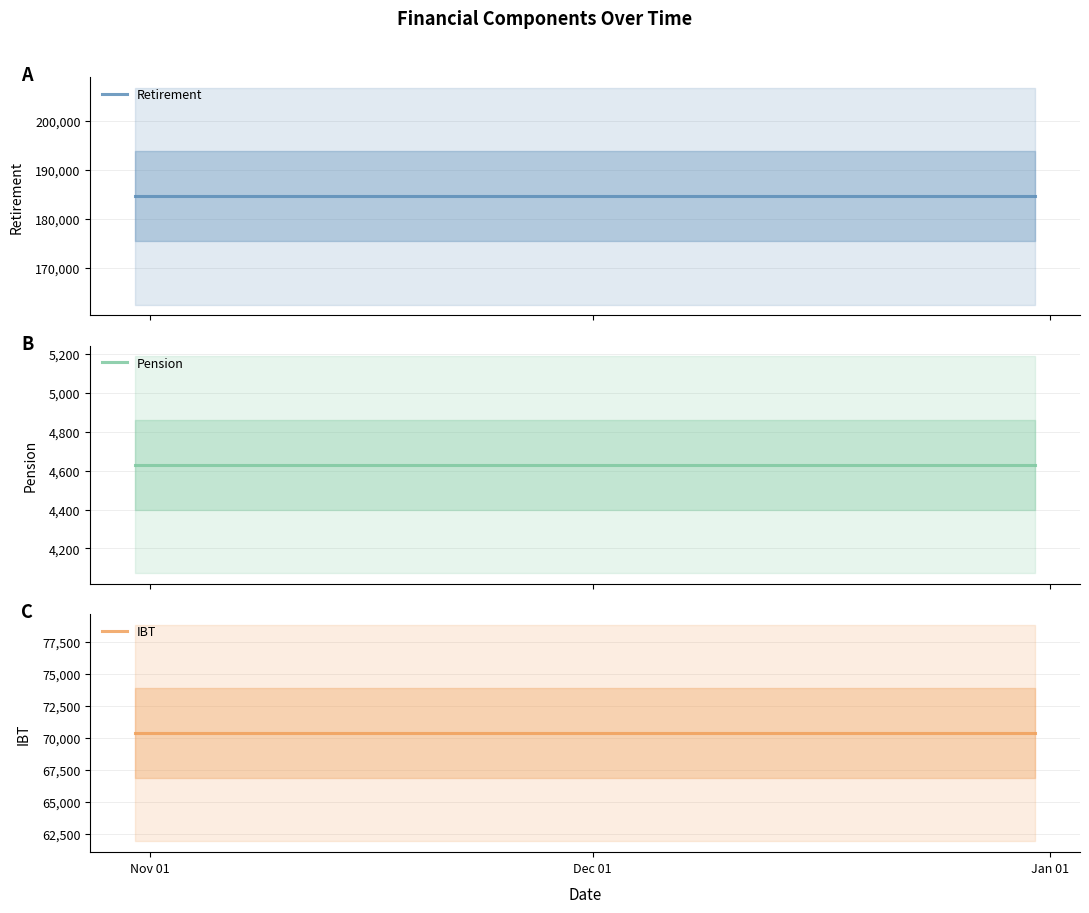

Reading left to right, what are all the values shown in this chart?

Retirement: 184557.1	184557.1	184557.1
Pension: 4629.9	4629.9	4629.9
IBT: 70374.8	70374.8	70374.8